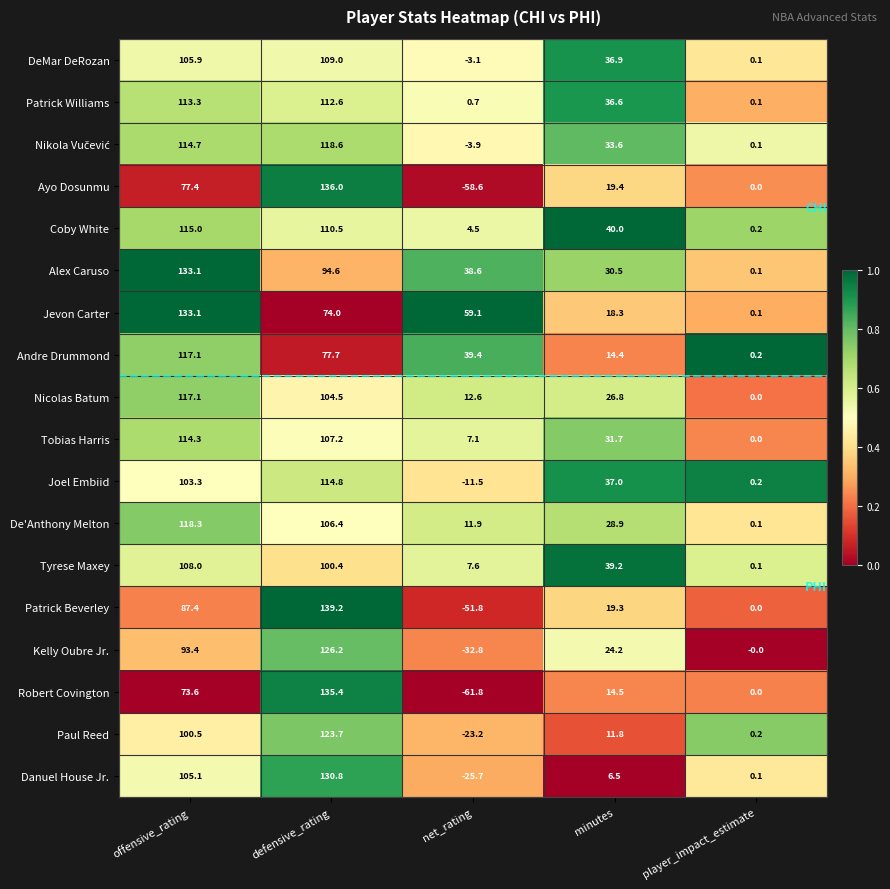

Between offensive_rating and net_rating, which series saw the biggest shift?

Patrick Beverley